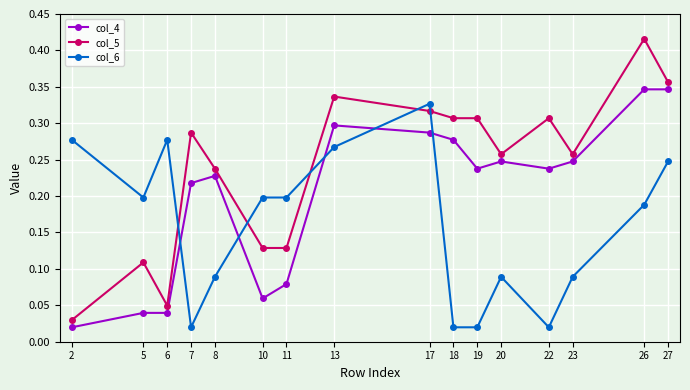

The col_4 series shows 0.6 at 27. True or false?

False